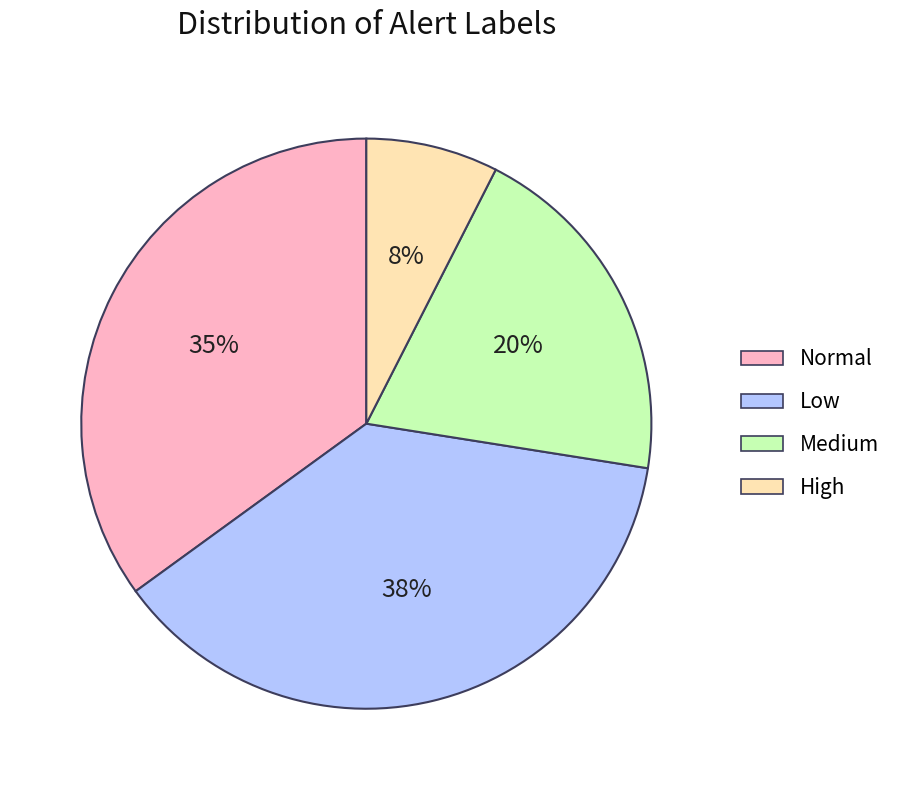

Does any single category account for the majority?

No